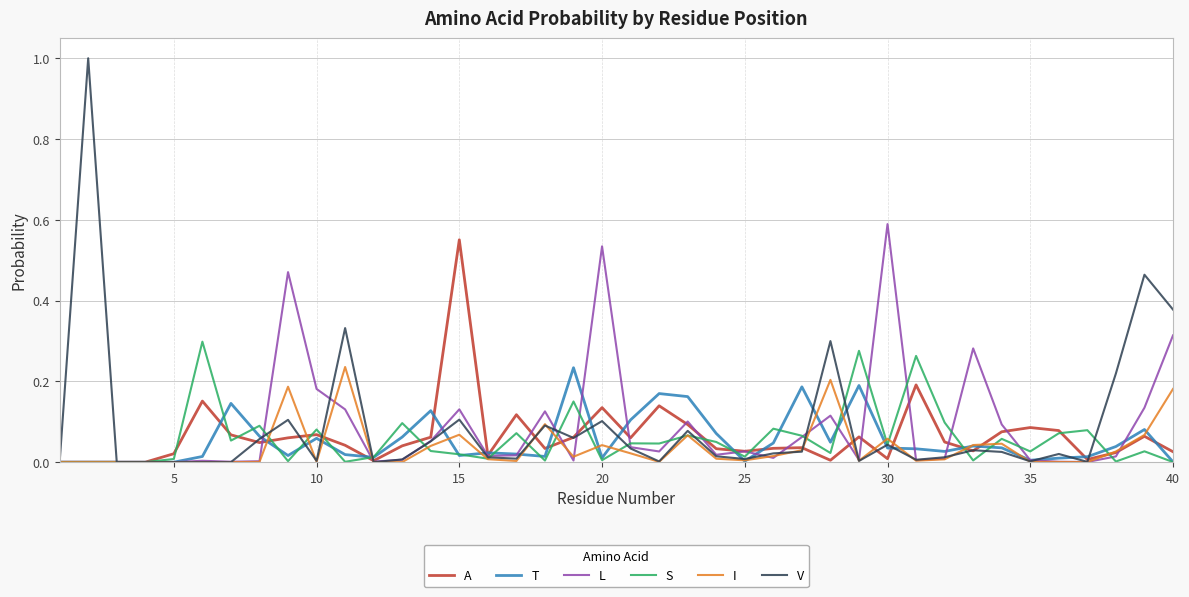

What is the maximum value shown in the chart?

1.0